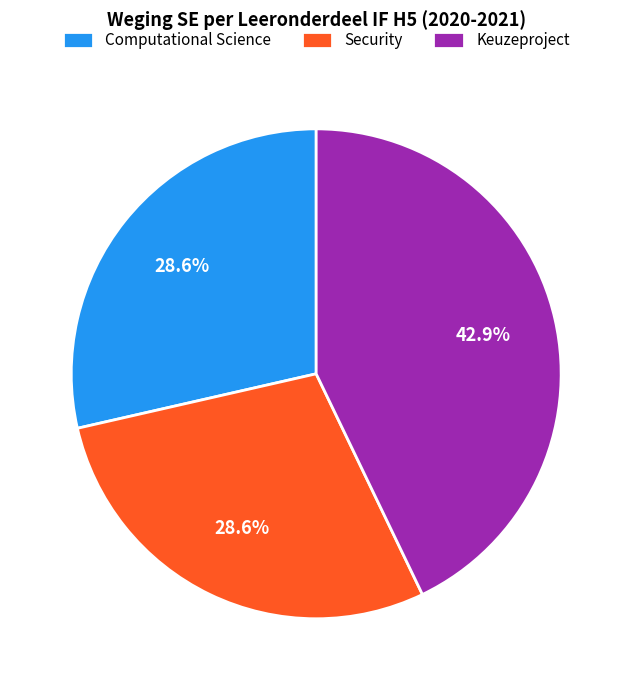

To the nearest percent, what is the combined percentage of Computational Science and Keuzeproject?

71%